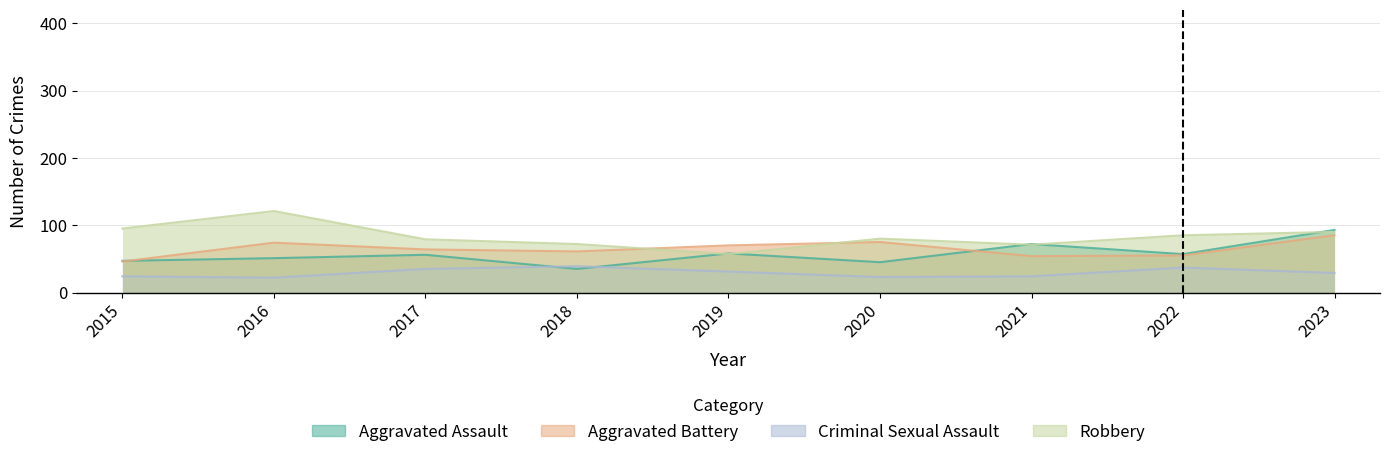

In Aggravated Battery, how many points are higher than both neighbors (excluding endpoints)?

2